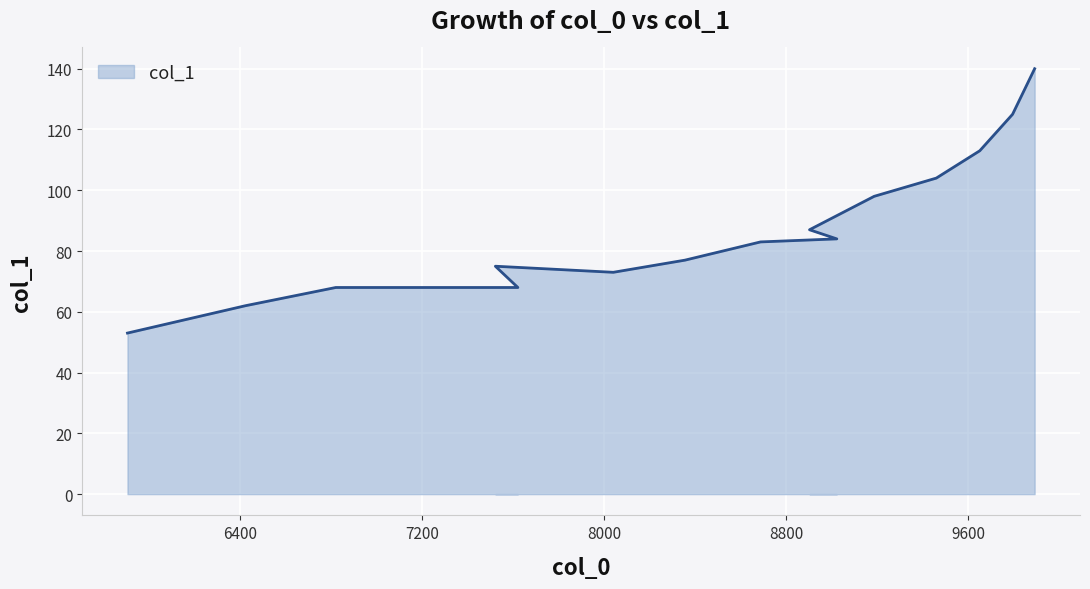

True or false: the data shows 24 at 9651.

False